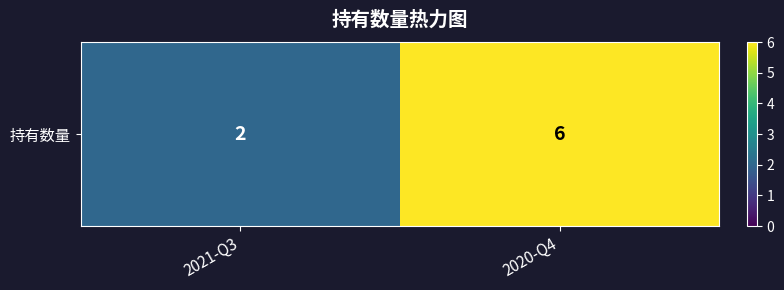

What is the difference between the maximum and minimum values?

4